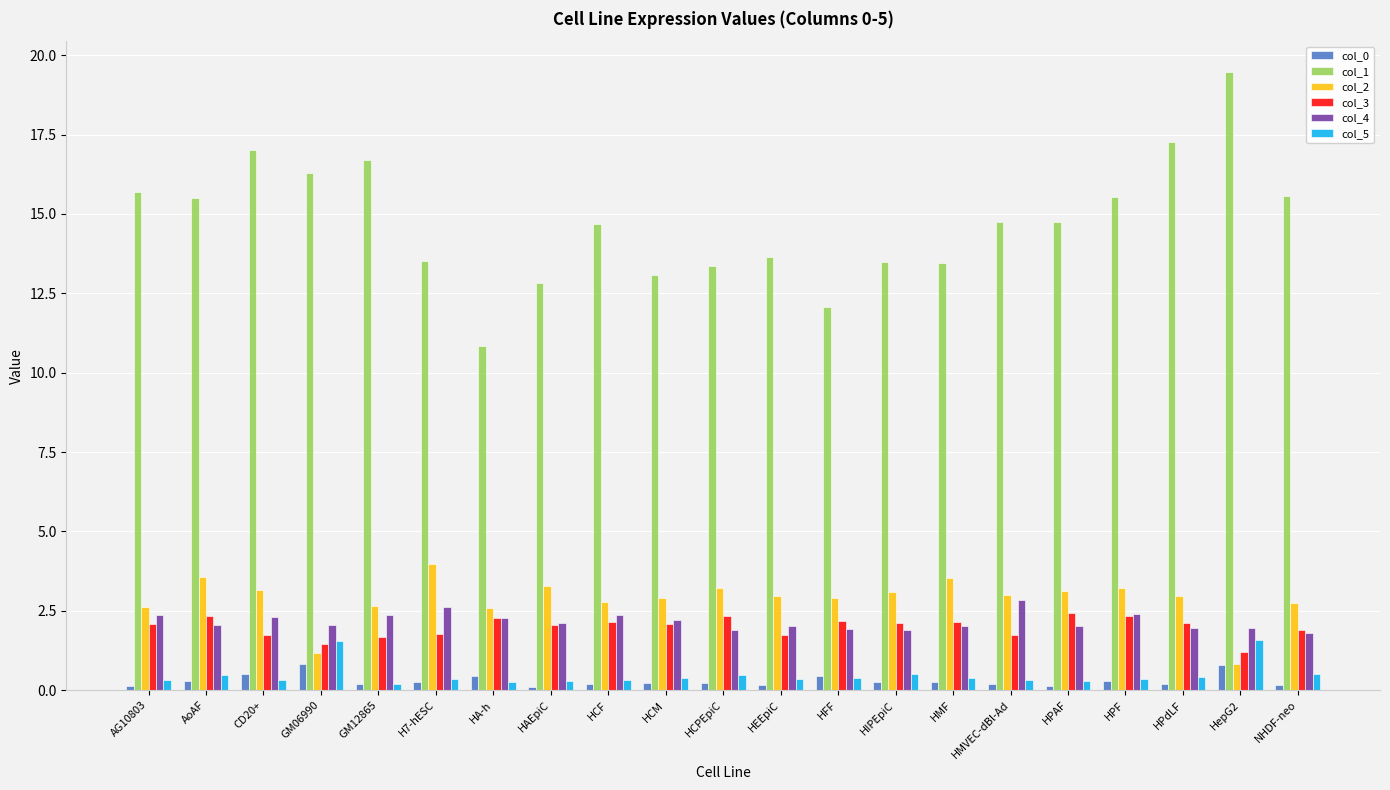

True or false: col_3 has a value of 2.1 at AG10803.

True